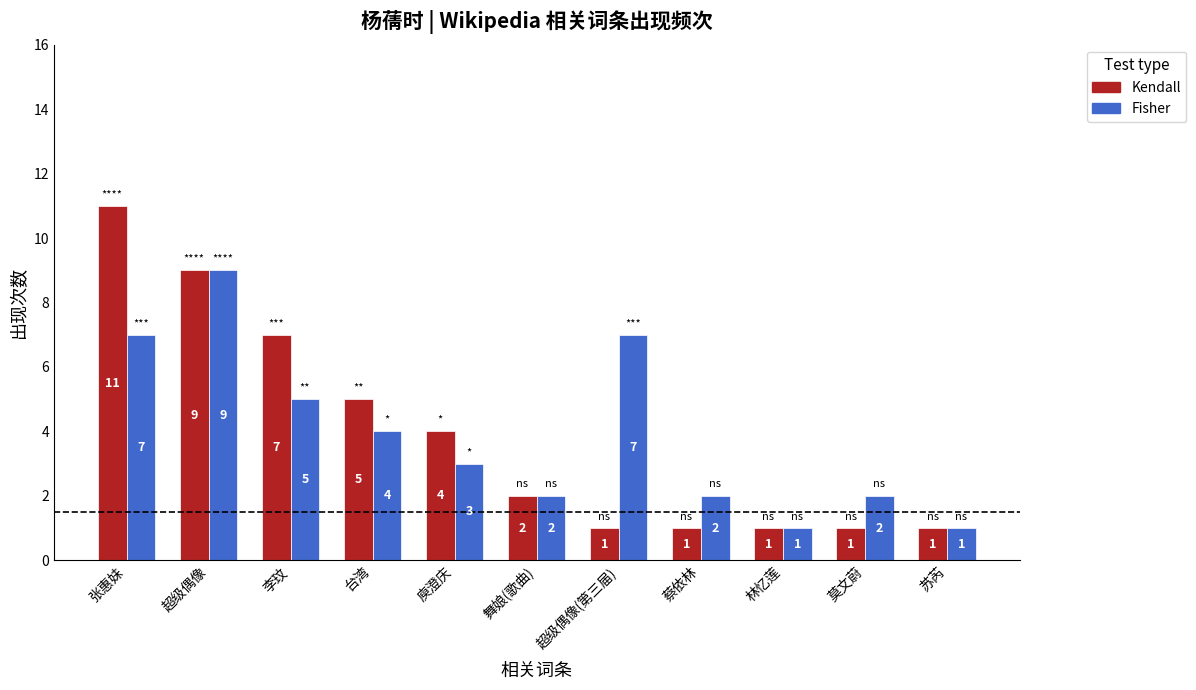

What is the difference between the maximum and second lowest values in the Kendall series?

10